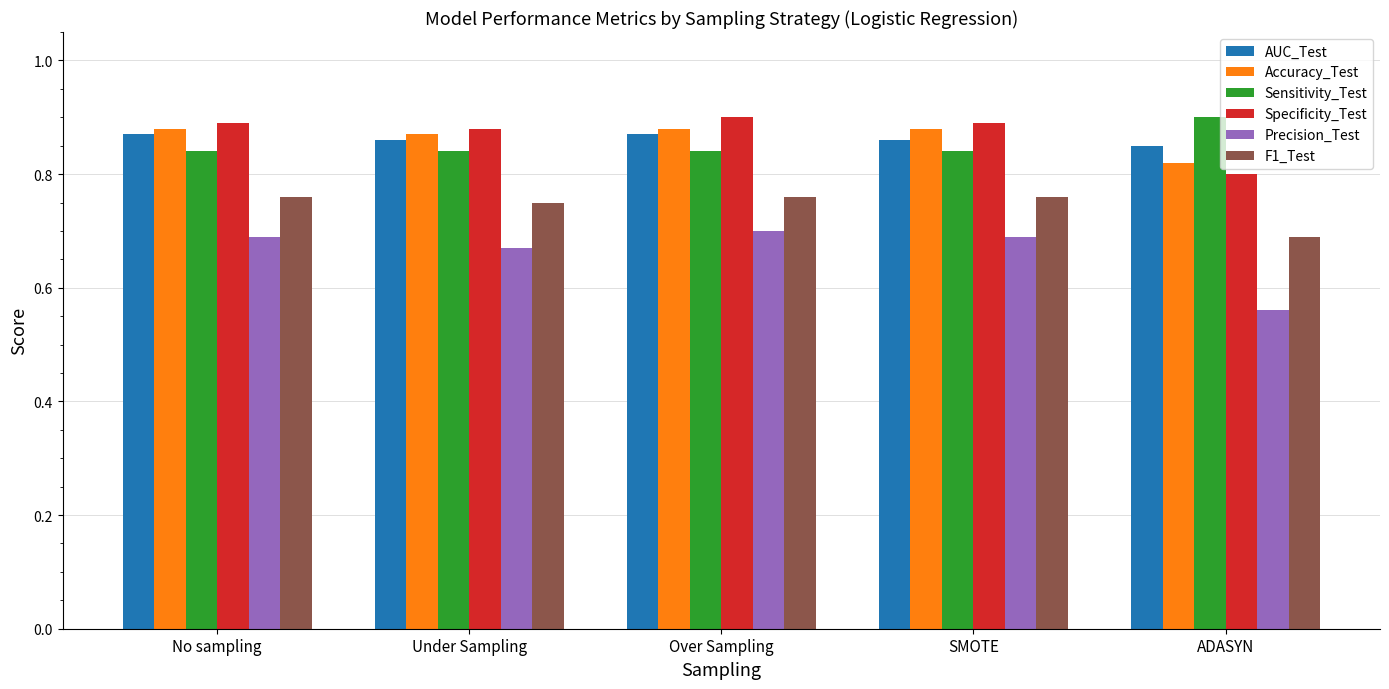

The value of F1_Test at No sampling is 0.4. True or false?

False